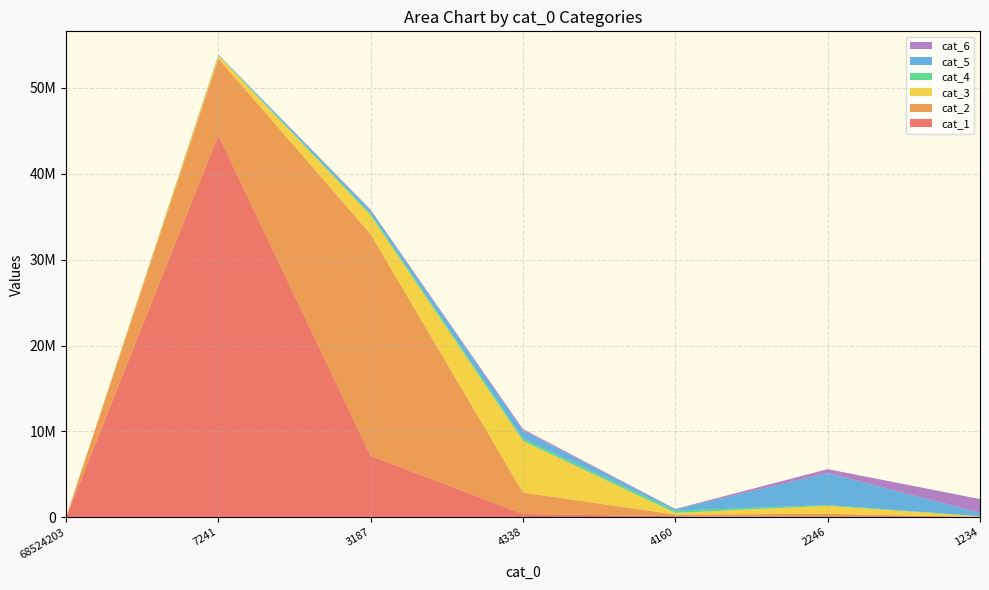

Reading left to right, what are all the values shown in this chart?

cat_1: 0	44515795	7165766	392311	122667	37886	2290
cat_2: 0	8926271	25811784	2494107	200846	372675	37628
cat_3: 0	335650	2180891	6001453	186315	921904	77821
cat_4: 0	60409	207871	271084	262212	102068	12068
cat_5: 0	50315	376705	944228	173219	3716746	406643
cat_6: 0	13461	78656	165659	29630	457096	1590861